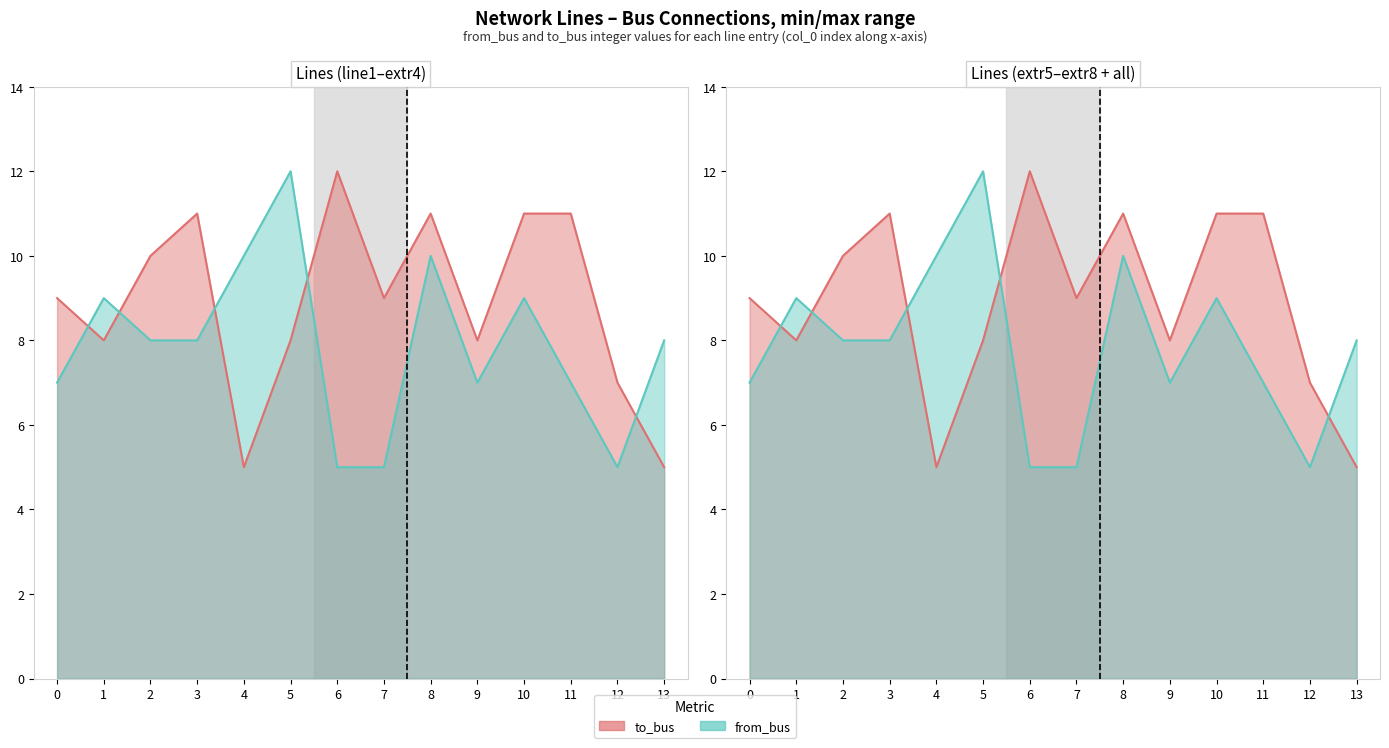

What is the value of the from_bus point at the 3rd from the left?

8